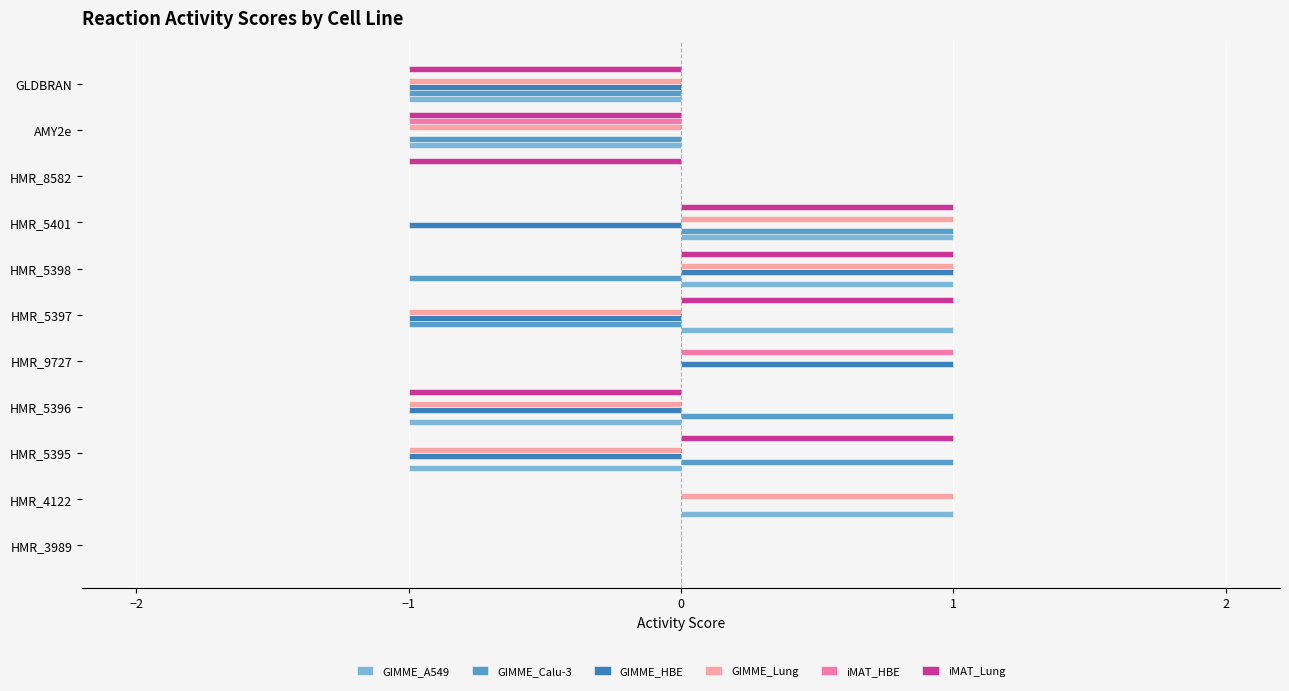

Which series changed the most between HMR_9727 and HMR_5397?

GIMME_HBE